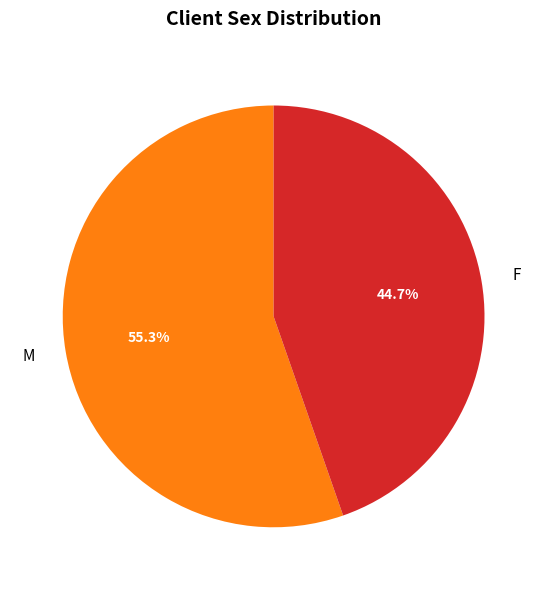

Approximately how many times larger is the value at F compared to M?

0.8